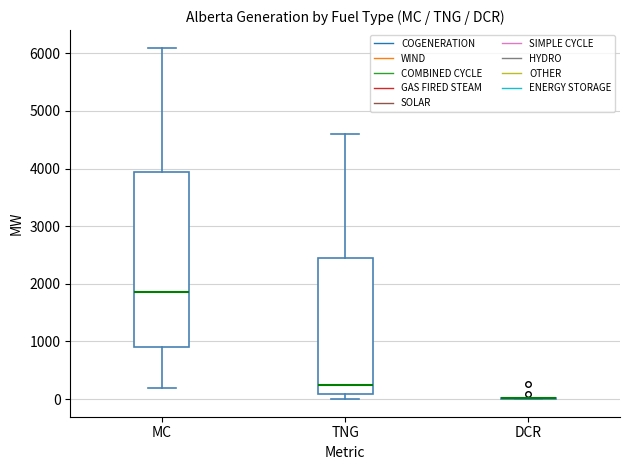

Where is the upper edge of the box for TNG on the y-axis? The values are not printed on the chart, so give them approximately, as read against the axis.

2500